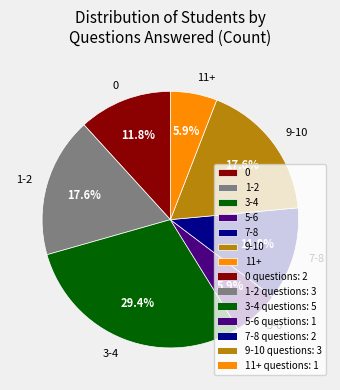

Is 9-10 the majority of the pie?

No